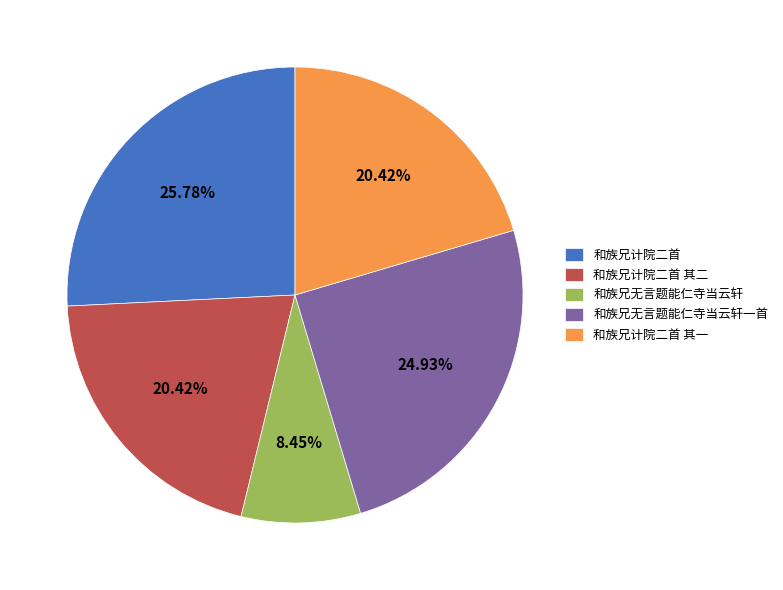

Which category has the biggest portion of the pie?

和族兄计院二首